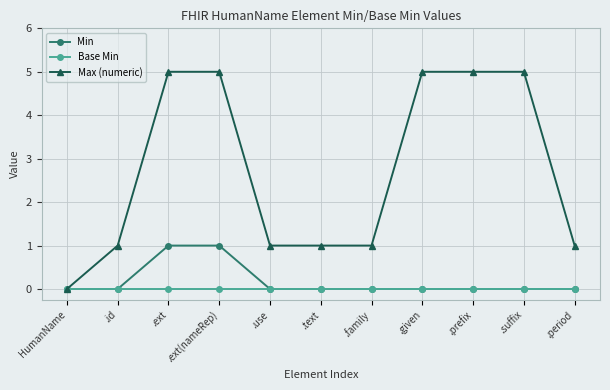

How many categories are shown in the chart?

11